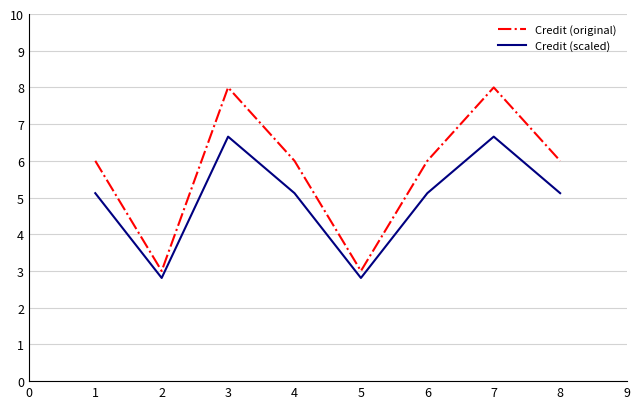

Which series has the largest total across all categories?

Credit (original)